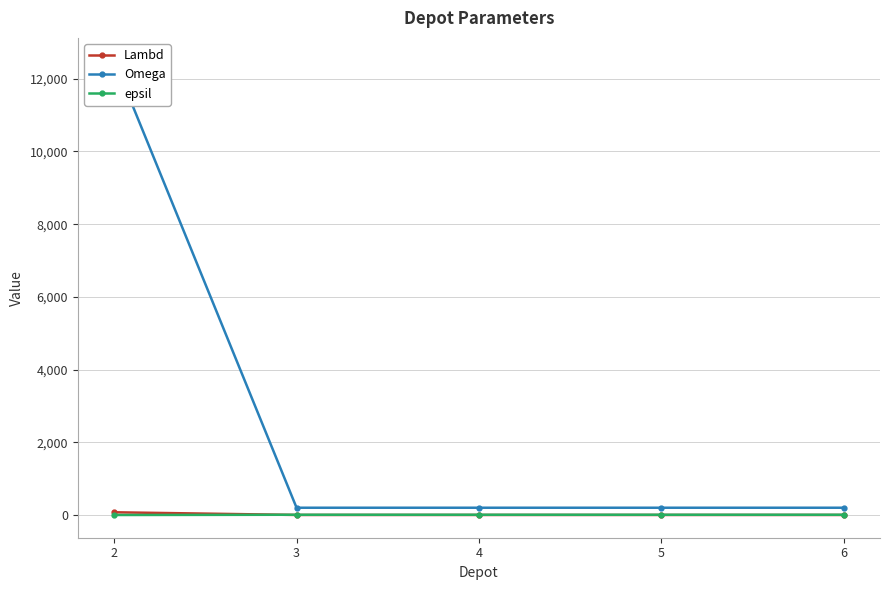

Which category has the lowest value across all series?

2